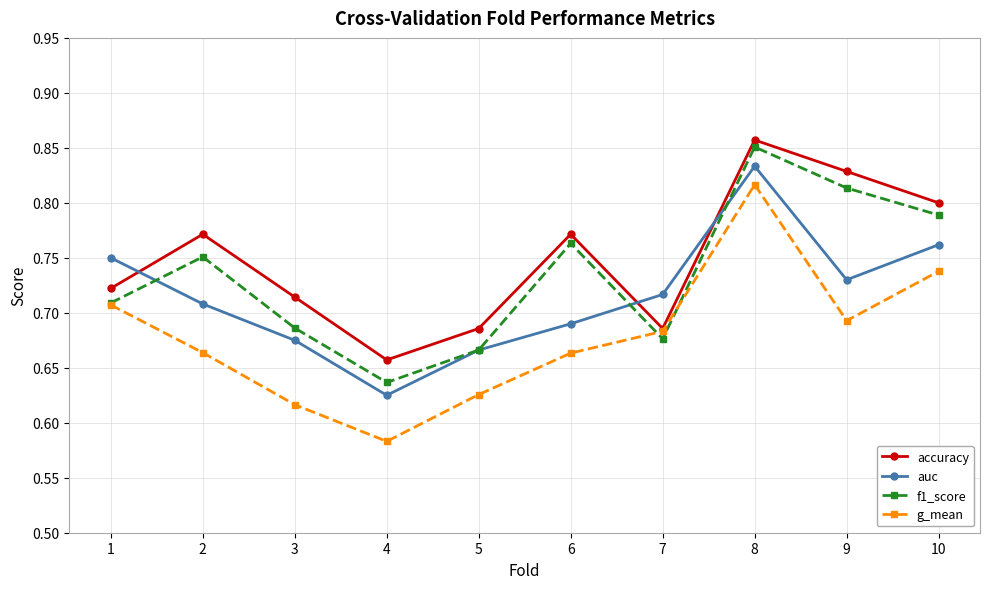

Which series has the largest total across all categories?

accuracy